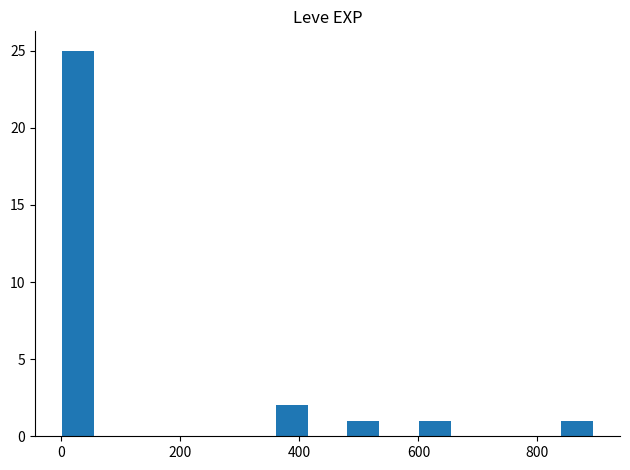

What is the sum of all values?

30